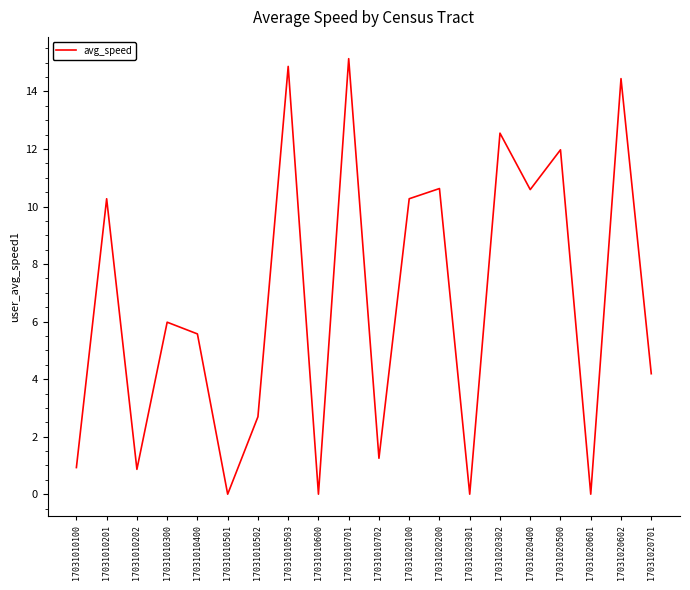

What is the average value?

6.6